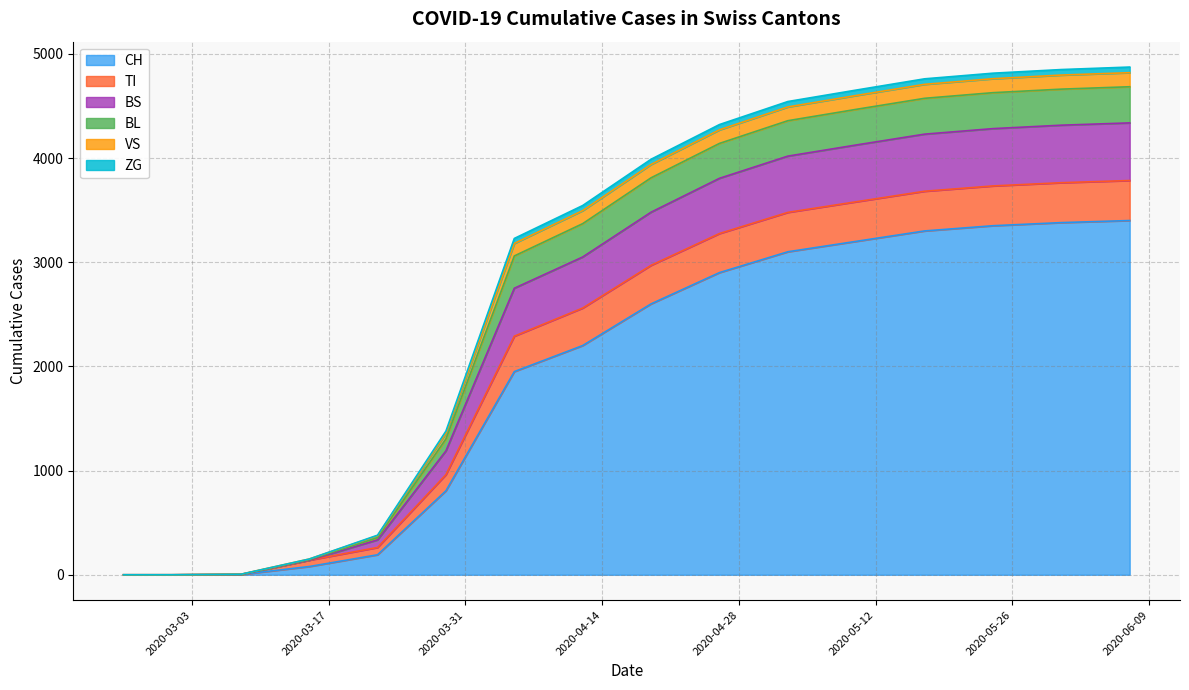

Where does the VS series first go above 142?

11